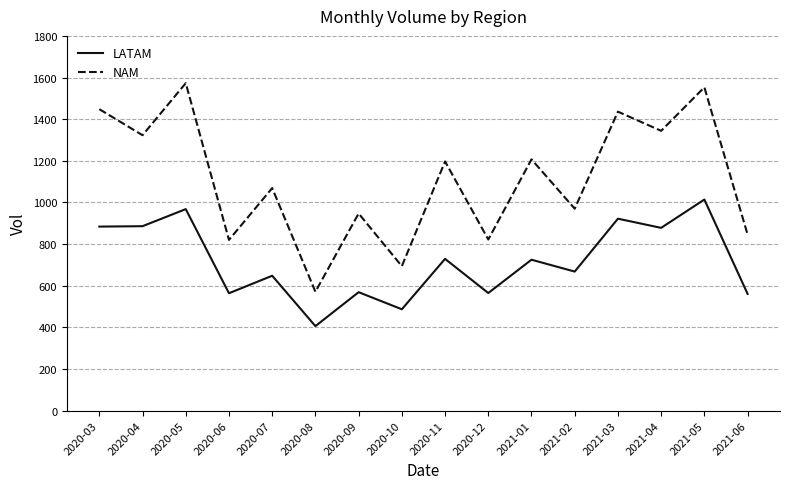

What is the approximate value of LATAM at 2020-11?

729